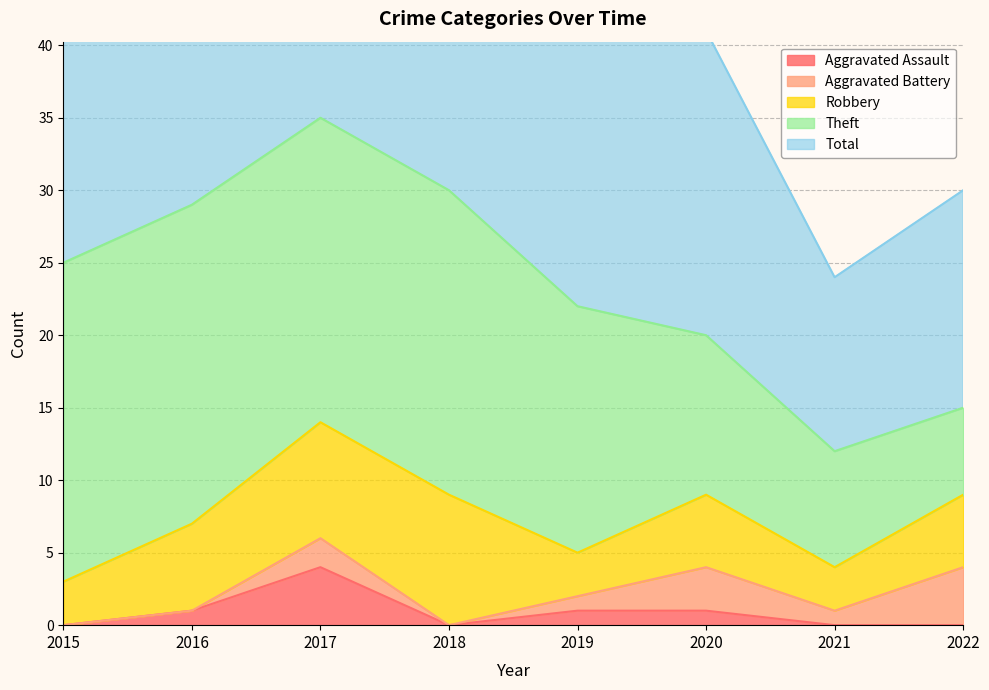

Reading right to left, list all the values displayed in this chart.

Aggravated Assault: 0	0	1	1	0	4	1	0
Aggravated Battery: 4	1	3	1	0	2	0	0
Robbery: 5	3	5	3	9	8	6	3
Theft: 6	8	11	17	21	21	22	22
Total: 15	12	21	22	30	35	29	25